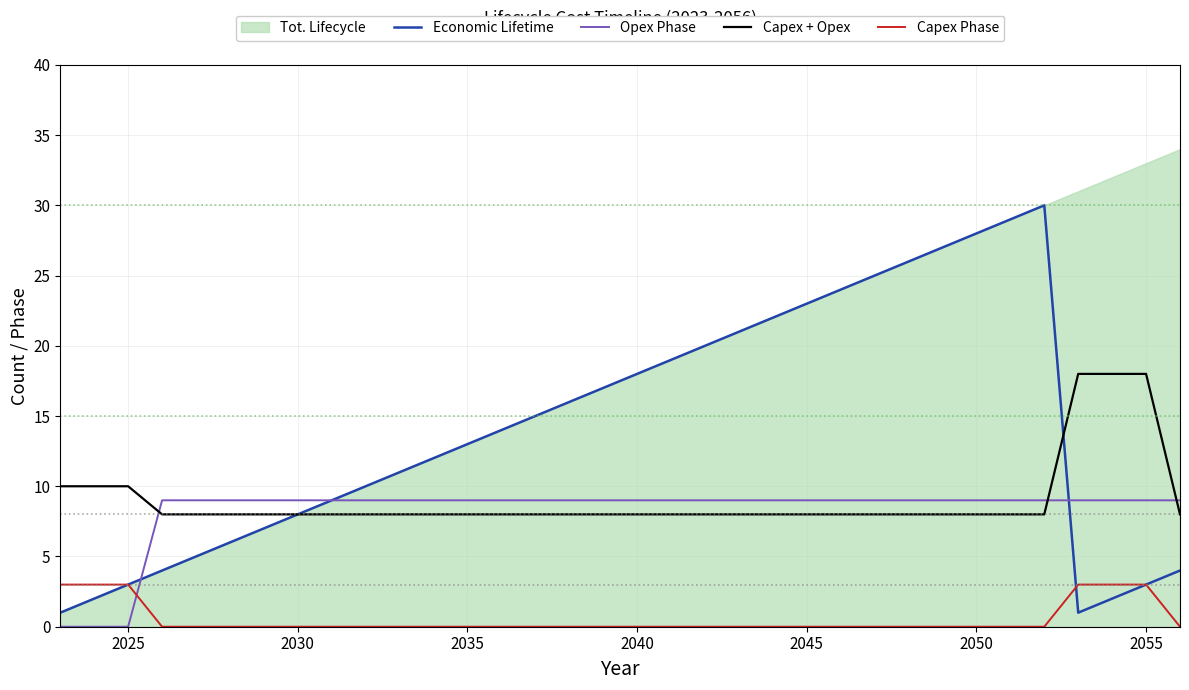

True or false: Capex Phase and Capex + Opex intersect in this chart.

False